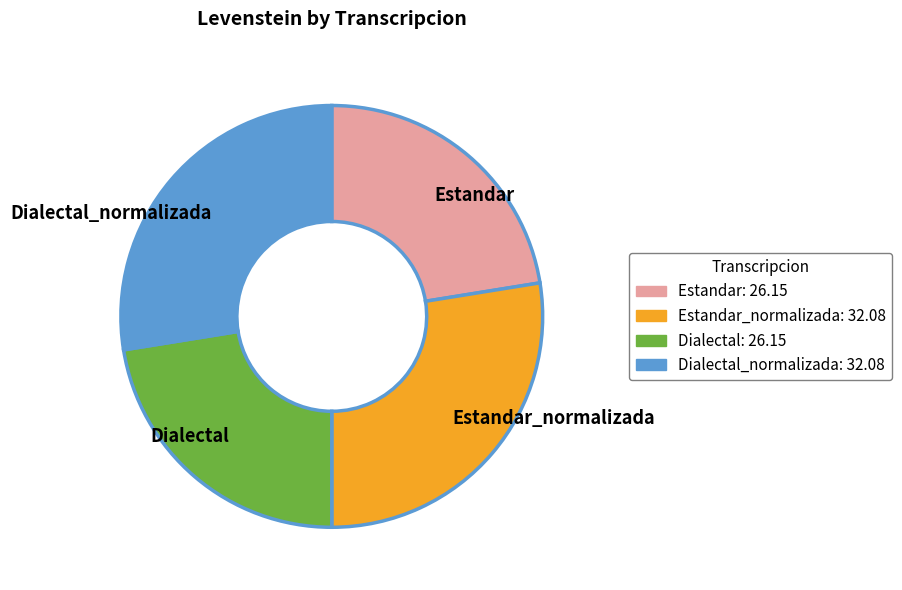

Which has a higher value, Estandar or Estandar_normalizada?

Estandar_normalizada